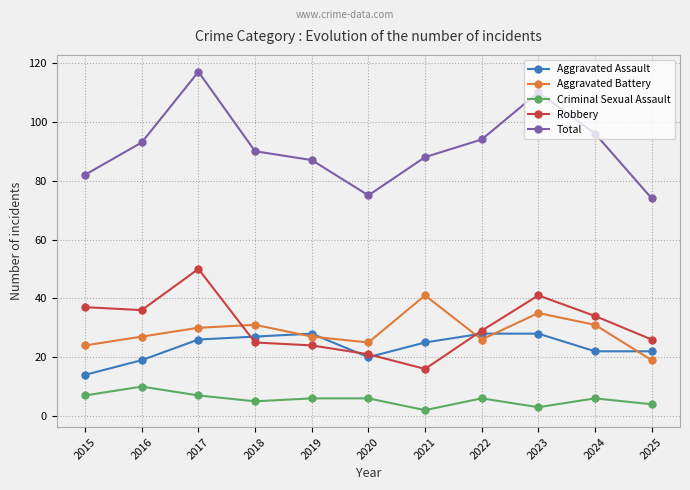

What is the sum of the Criminal Sexual Assault values at 2022 and 2023?

9